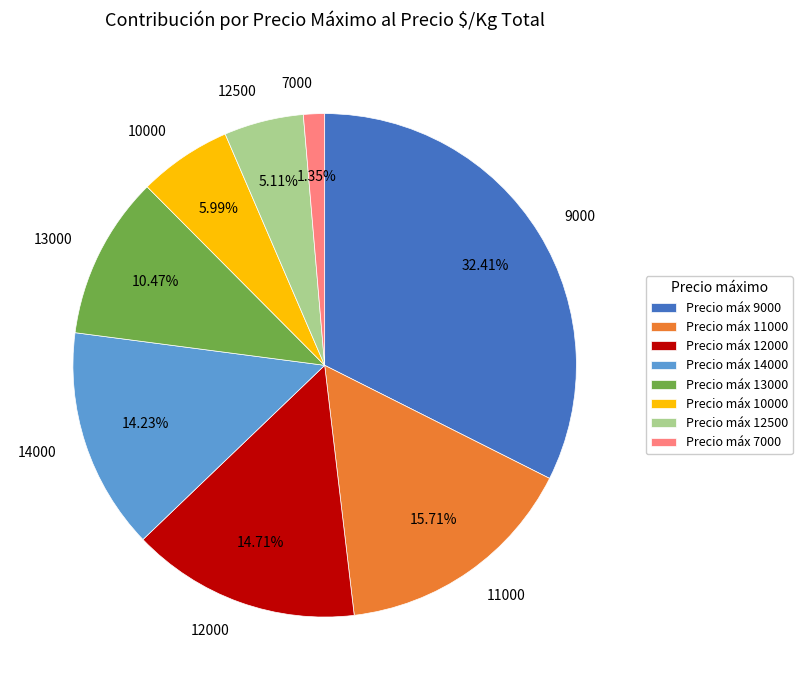

To the nearest percent, what is the difference between the 9000 and 11000 slice percentages?

17%